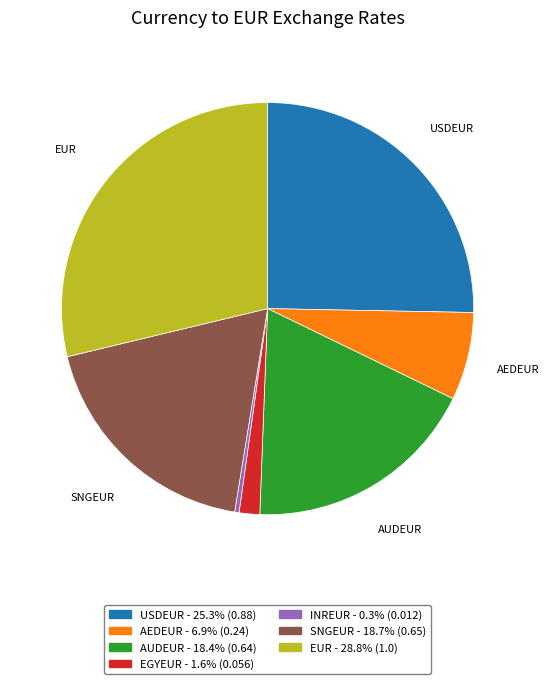

Is there a majority slice in this chart?

No